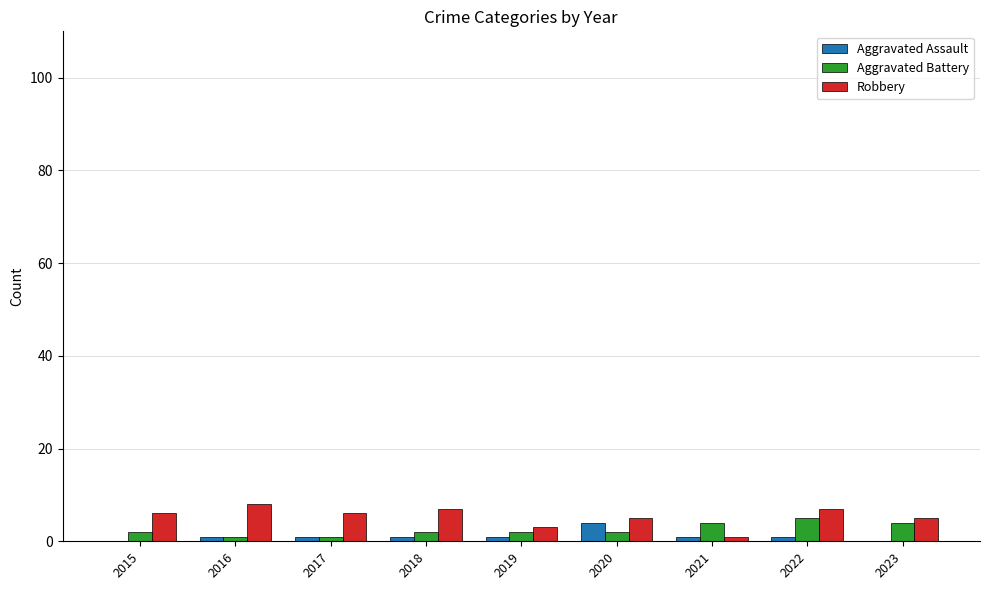

Which series has the widest spread of values?

Robbery